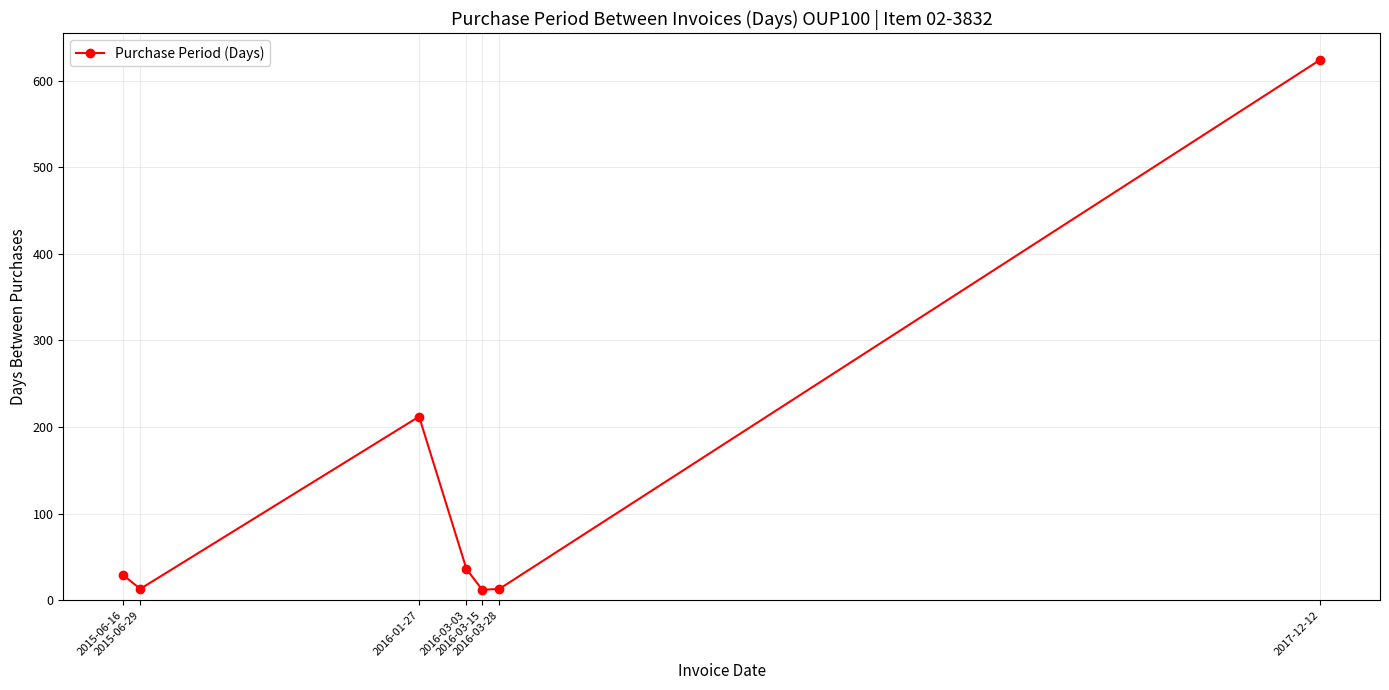

What is the label of the 3rd point from the right?

2016-03-15